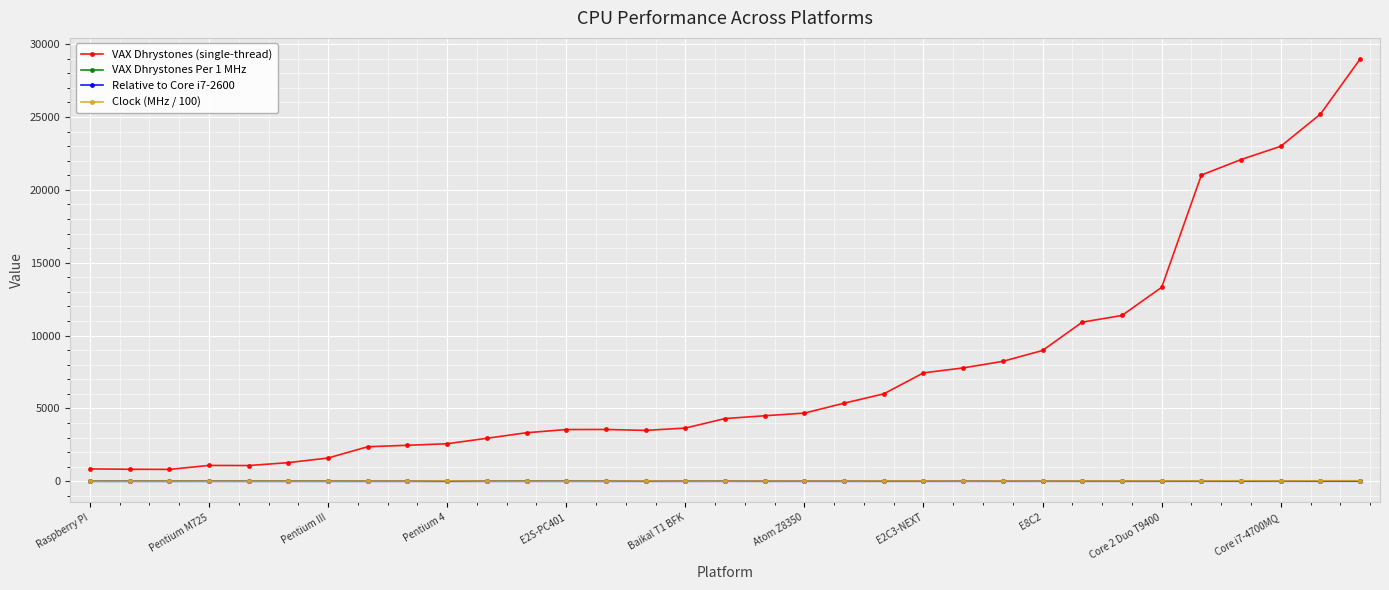

True or false: Relative to Core i7-2600 and VAX Dhrystones Per 1 MHz intersect in this chart.

False